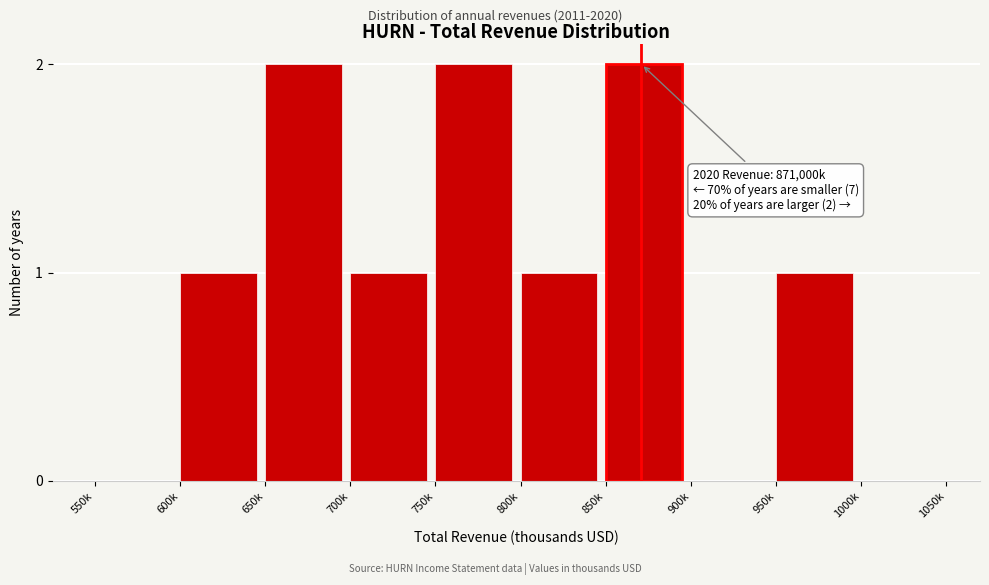

Reading left to right, transcribe all the data shown in this chart.

550k=0	600k=1	650k=2	700k=1	750k=2	800k=1	850k=2	900k=0	950k=1	1000k=0